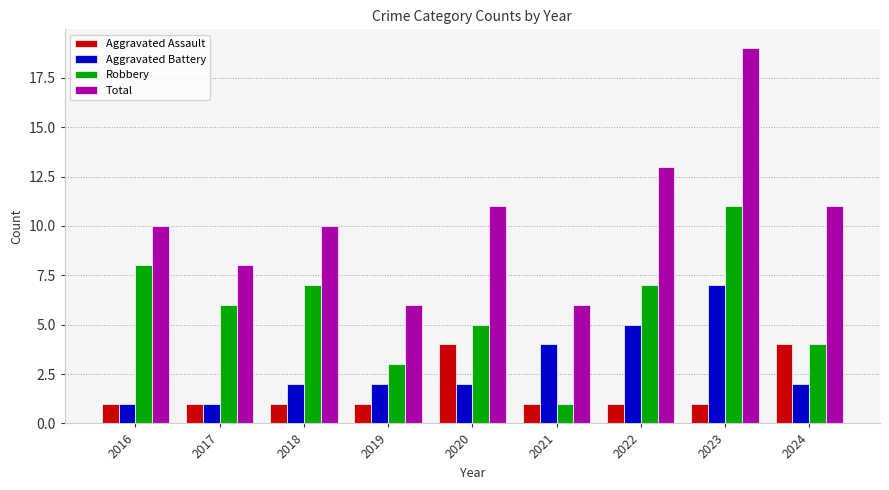

At which category is the sum across all series the highest?

2023